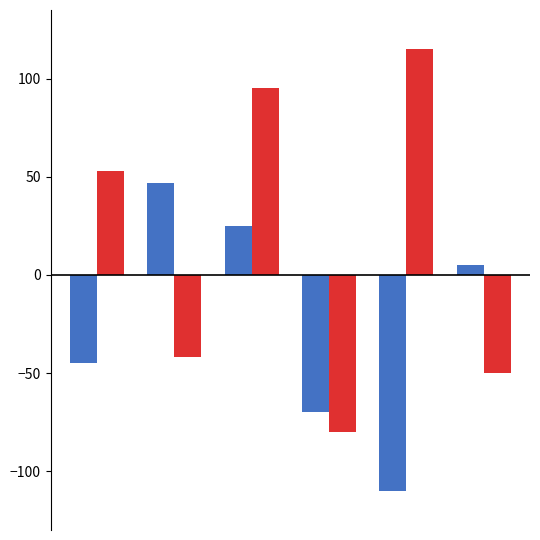

What is the maximum value shown in the chart?

115